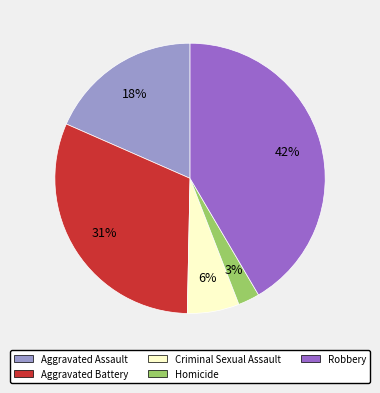

What is the ratio of the value at Criminal Sexual Assault to the value at Aggravated Assault?

0.3